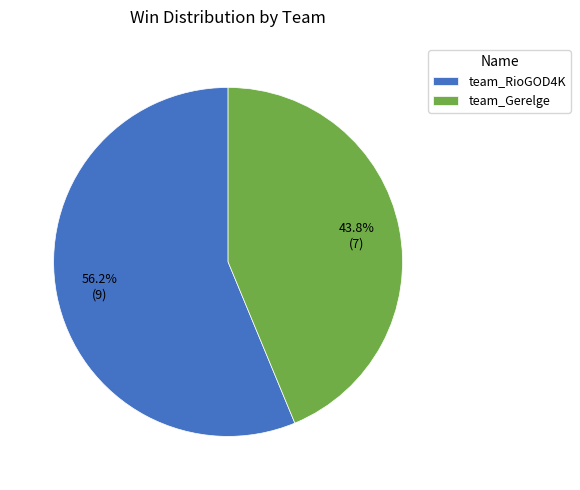

Rank the categories by value from lowest to highest.

team_Gerelge, team_RioGOD4K